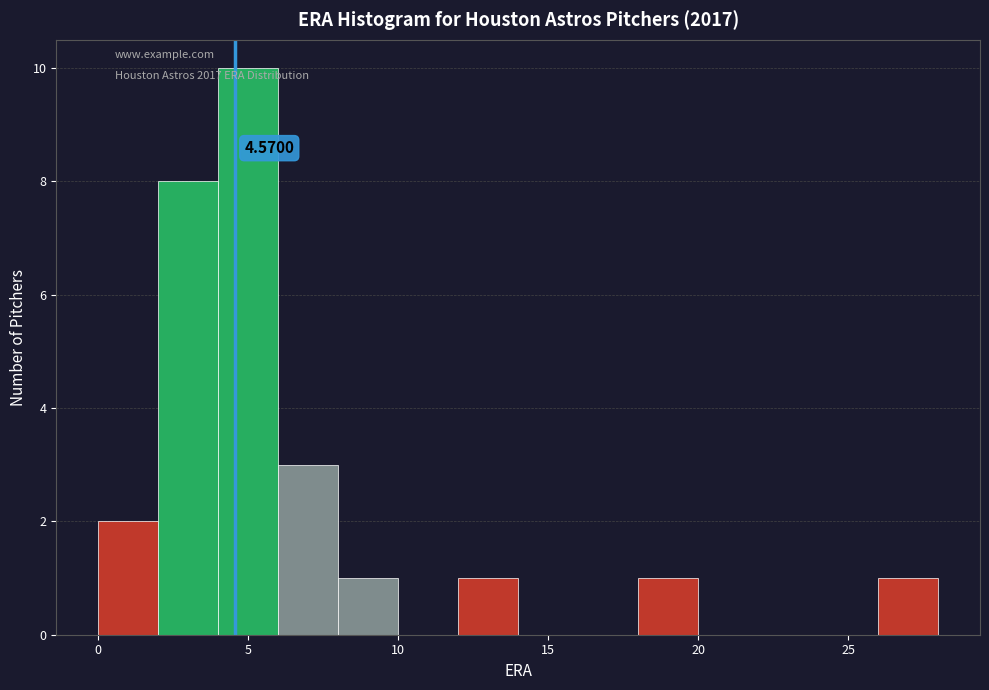

Over which range of the x-axis is the bar tallest?

4 to 6